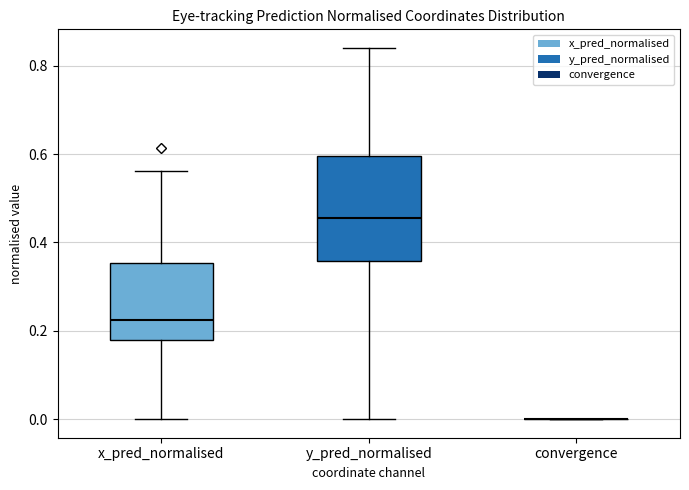

Where does the median line of the box for x_pred_normalised sit on the y-axis? The values are not printed on the chart, so give them approximately, as read against the axis.

0.22